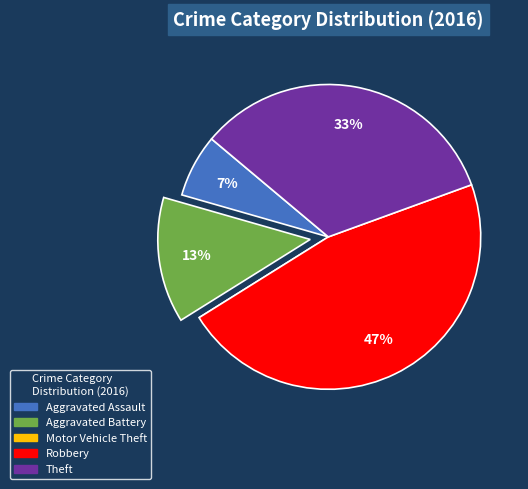

Combined, do Aggravated Battery and Theft account for over 50%?

No